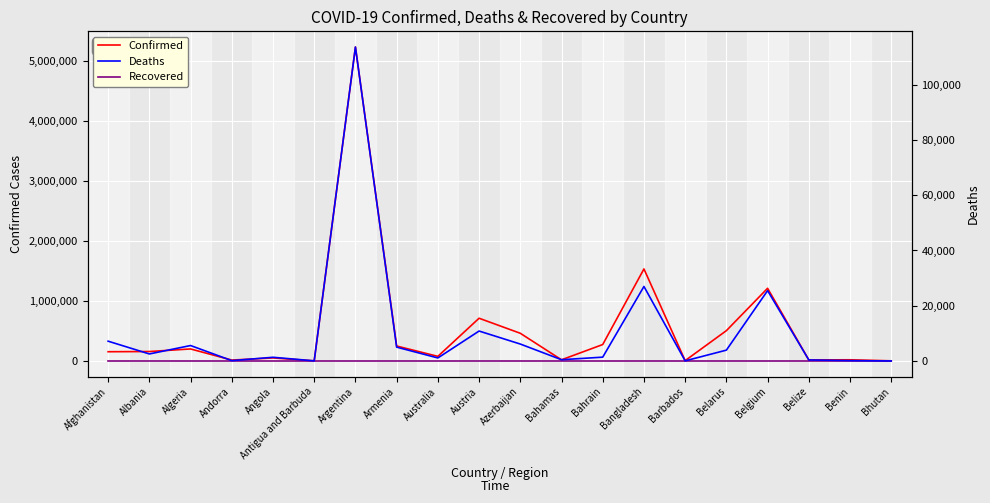

How many series are shown in this chart?

3